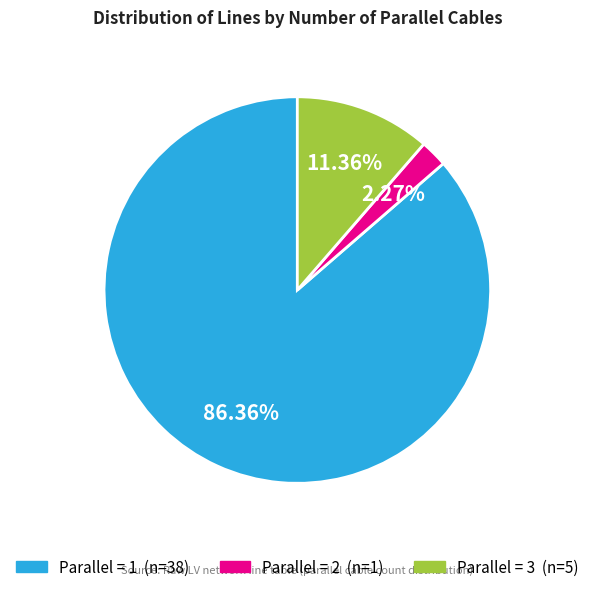

Is there a majority slice in this chart?

Yes